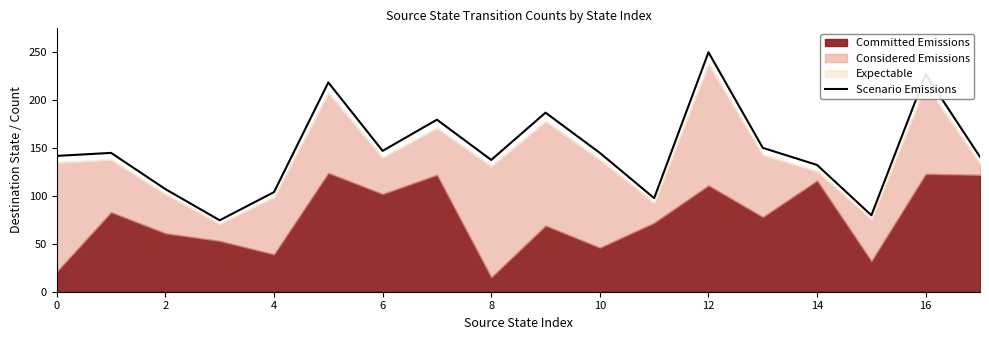

The value of Scenario Emissions at 16 is 100.7. True or false?

False